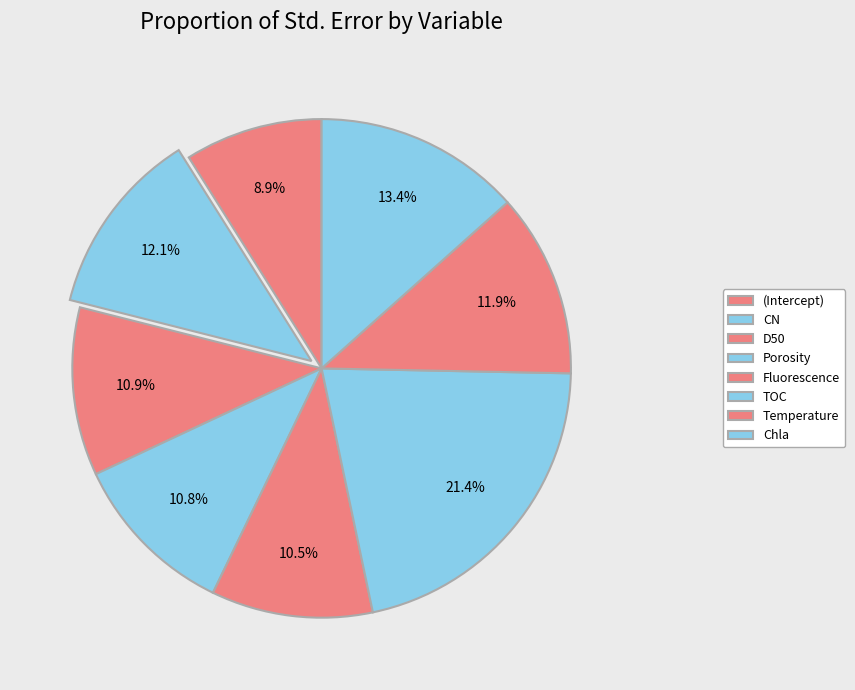

Does CN represent more than half of the total?

No